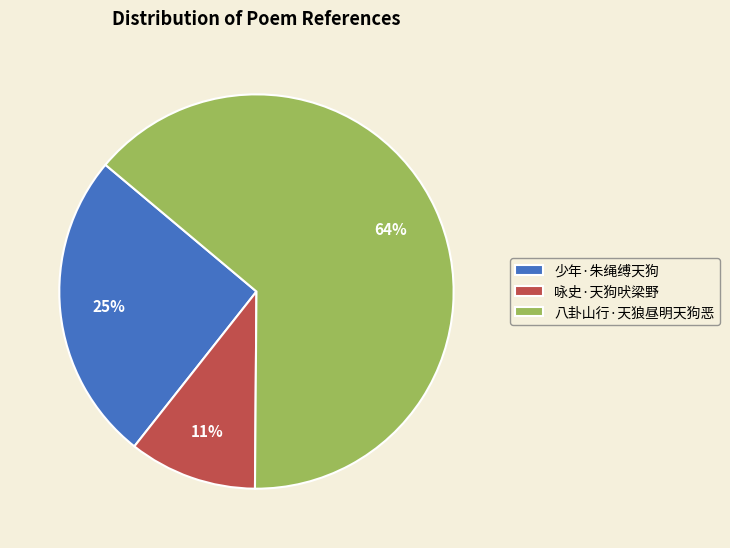

To the nearest percent, what percentage of the pie is 咏史·天狗吠梁野?

11%